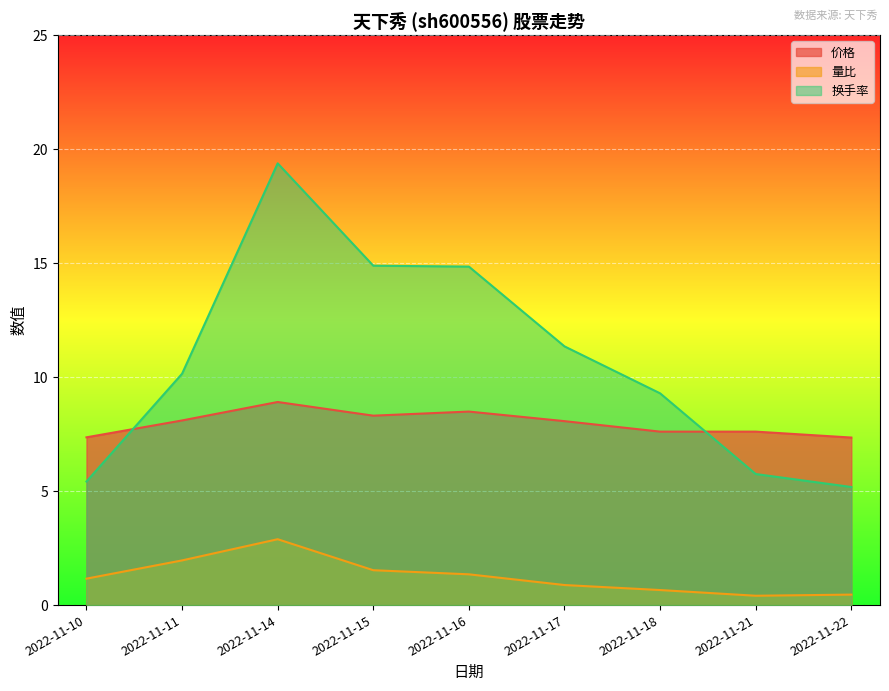

Rank the categories by 价格 value from lowest to highest.

2022-11-22, 2022-11-10, 2022-11-18, 2022-11-21, 2022-11-17, 2022-11-11, 2022-11-15, 2022-11-16, 2022-11-14